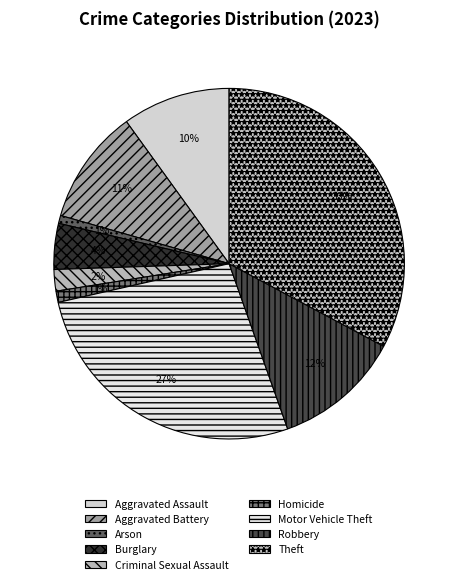

How many slices are in this pie chart?

9